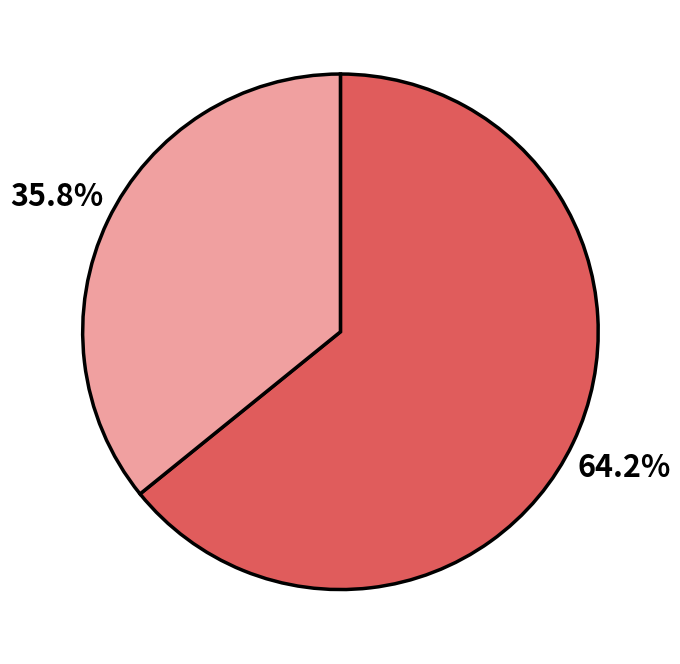

To the nearest percent, what is the difference between the largest and smallest slice percentages?

28%